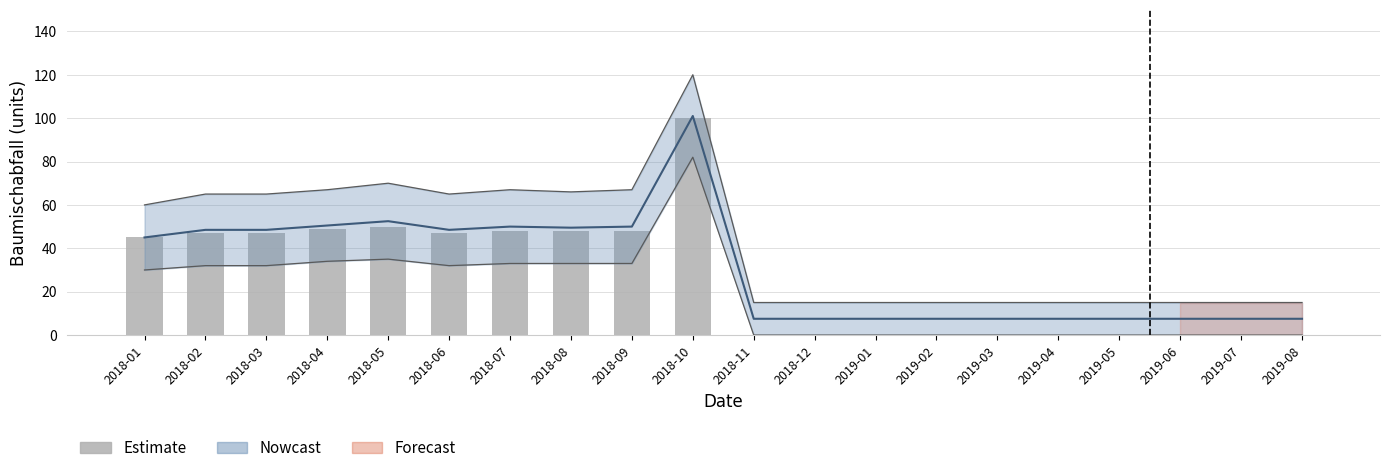

What is the change in value from 2018-03 to 2019-05?

-47